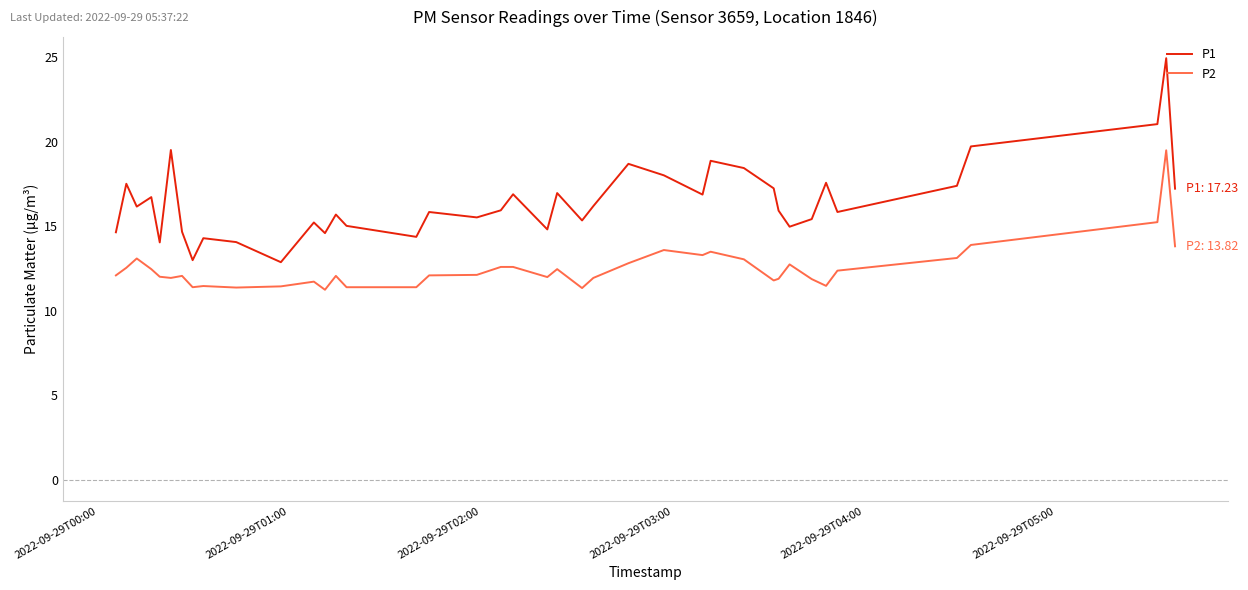

What is the difference between the maximum and minimum values in the P1 series?

12.1